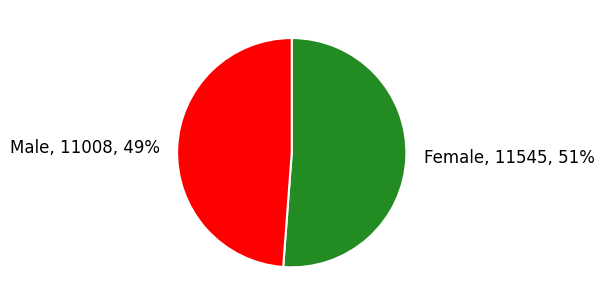

True or false: Female accounts for 46% of the total.

False